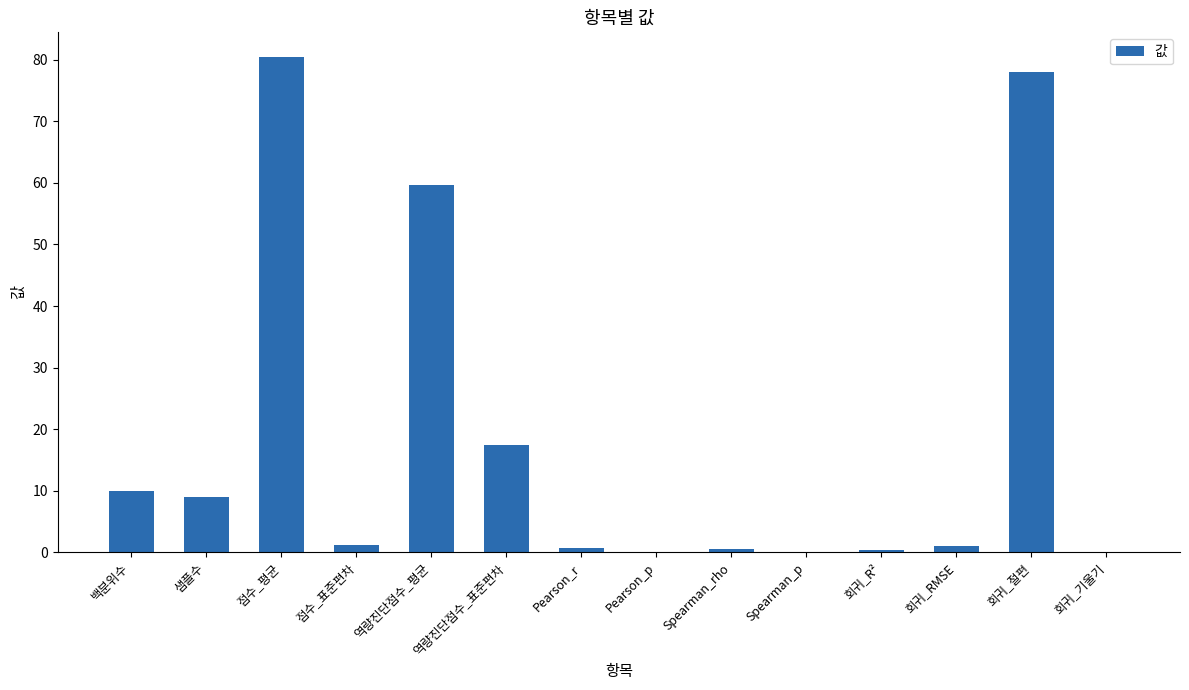

Where is the data nearest to the value 40?

역량진단점수_평균